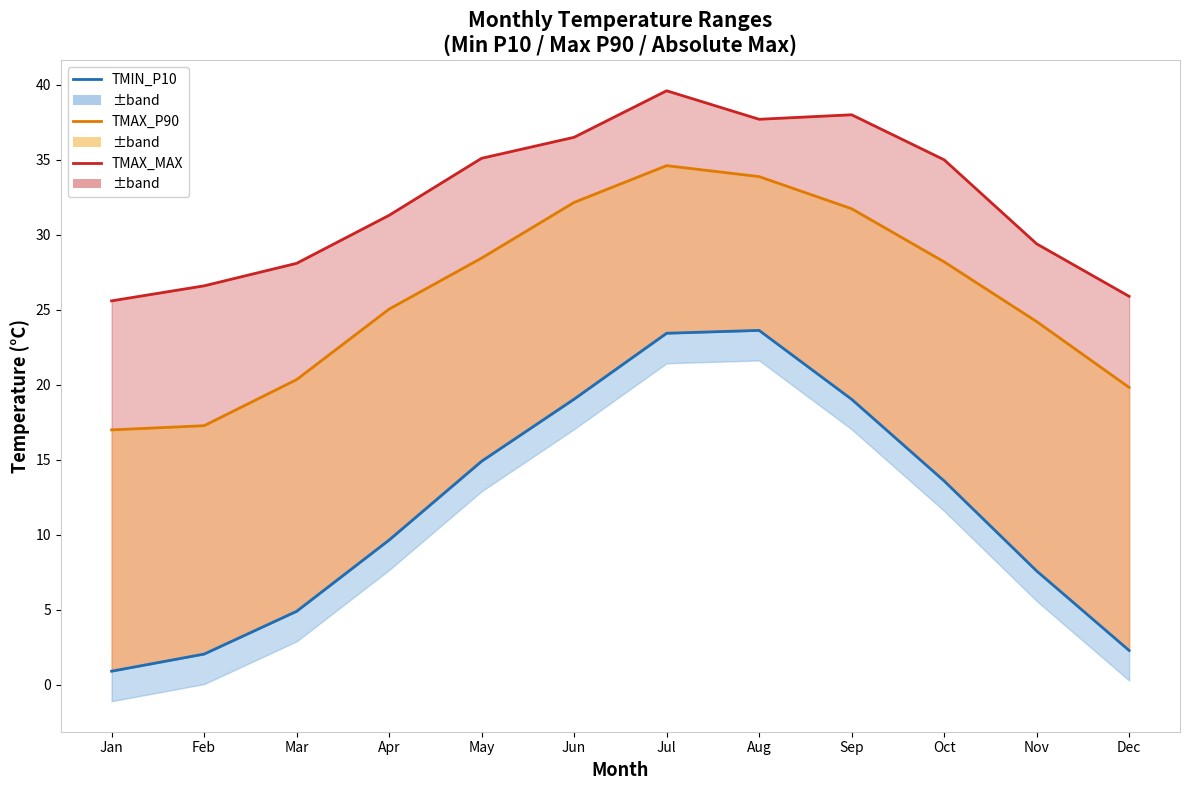

Which has a higher value, Jul or May?

Jul